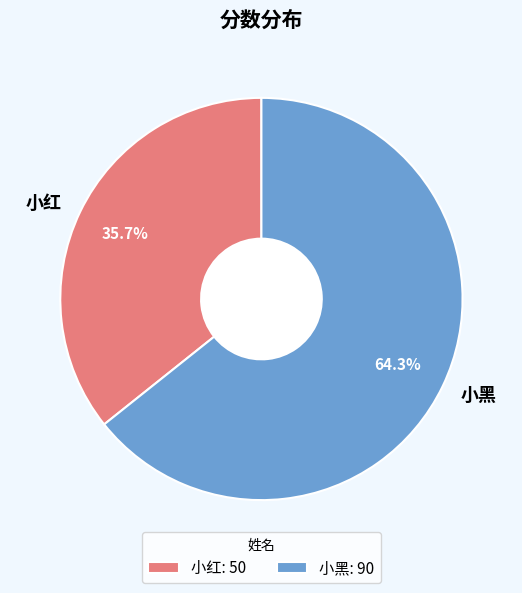

Rank the categories by value from lowest to highest.

小红, 小黑